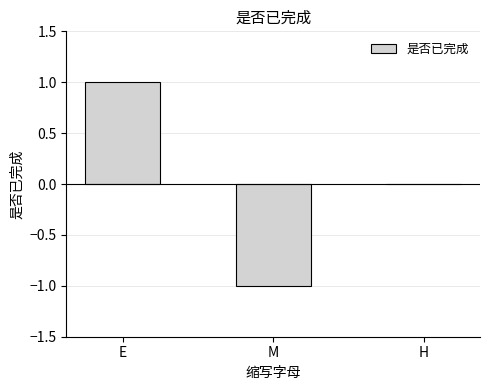

Is it true that the value at M is 0?

False